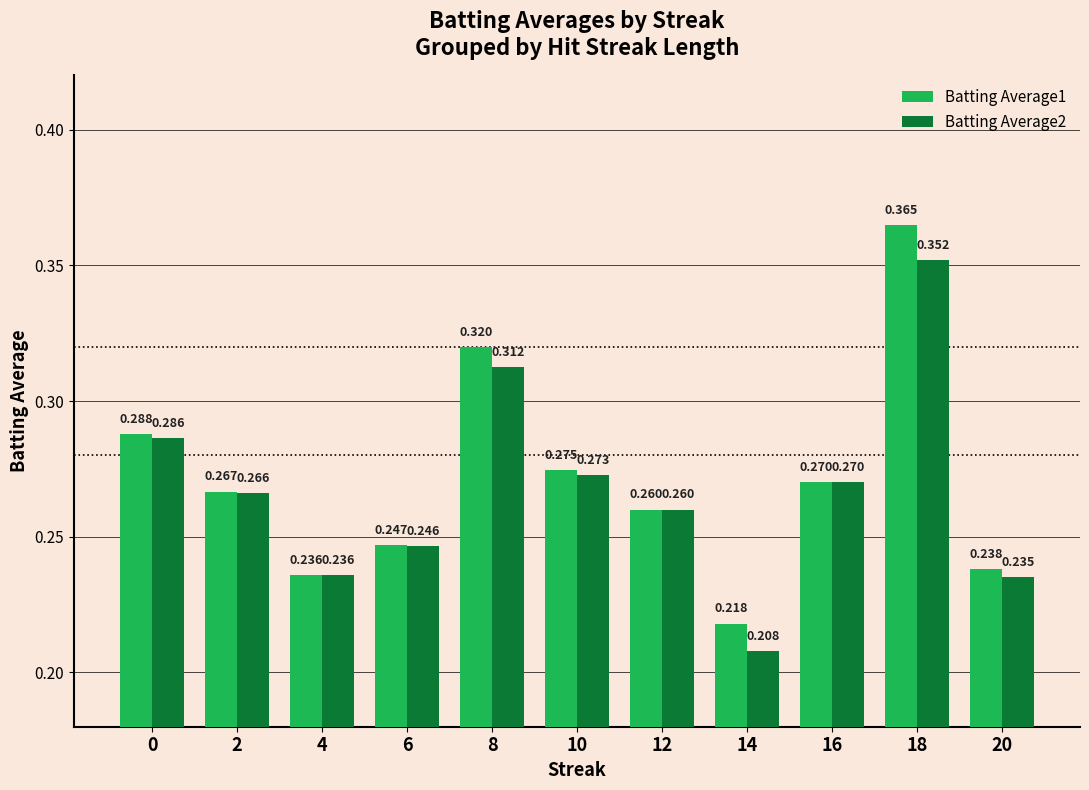

Is the value of Batting Average1 at 4 greater than the value of Batting Average2 at 2?

No